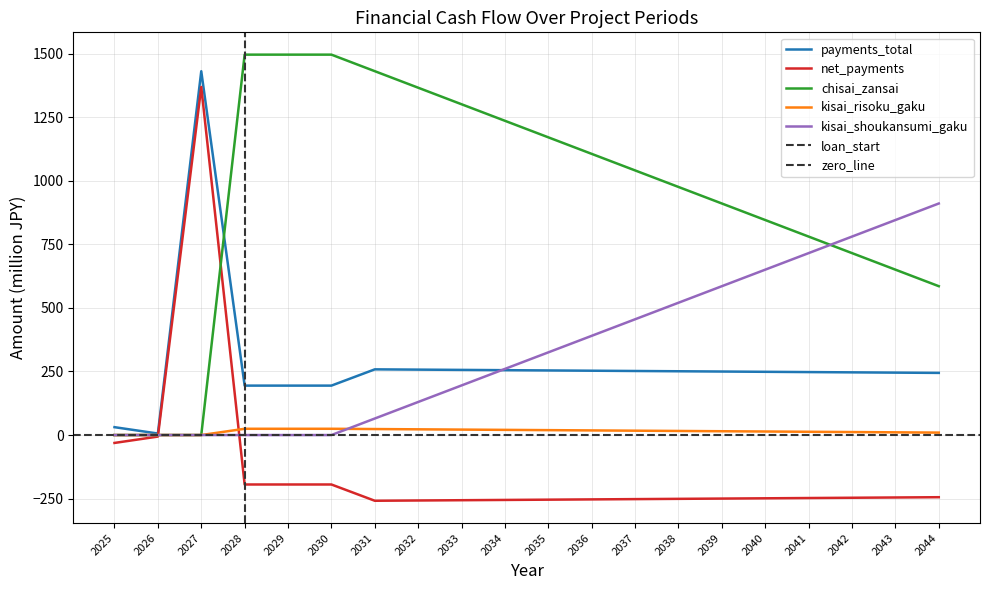

Where do net_payments and chisai_zansai first cross each other?

2026 and 2027